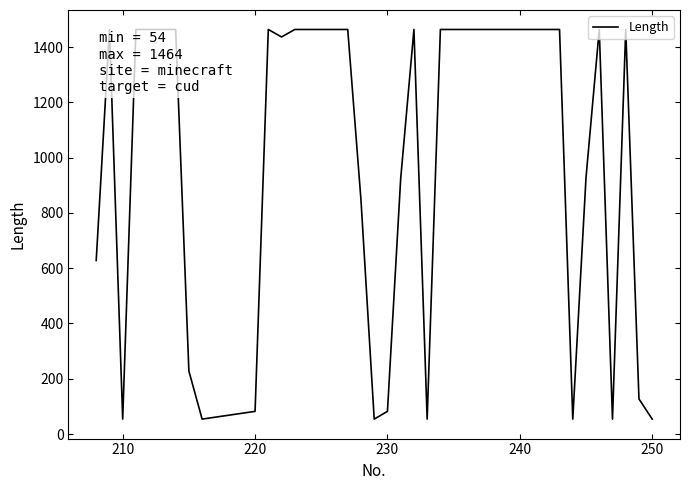

What is the greatest value displayed?

1464